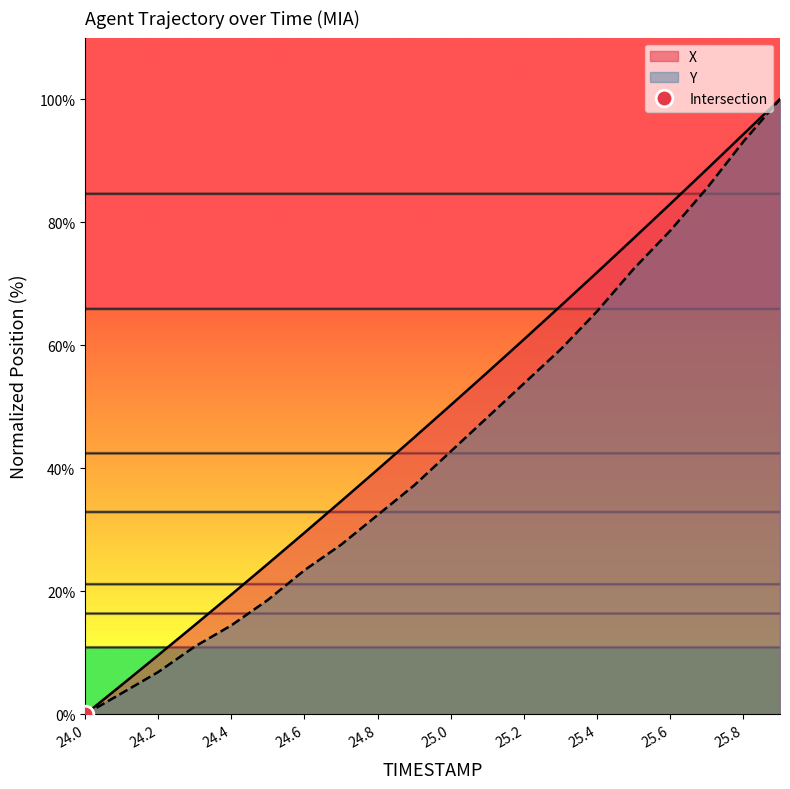

What are all the series names shown in the legend?

X, Y